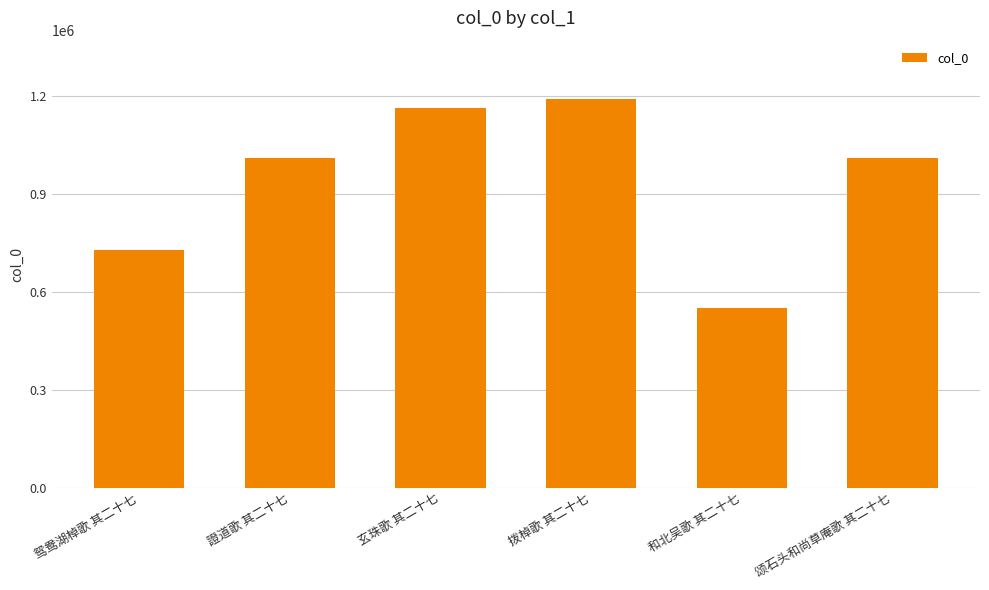

What position from the right is 拨棹歌 其二十七?

3